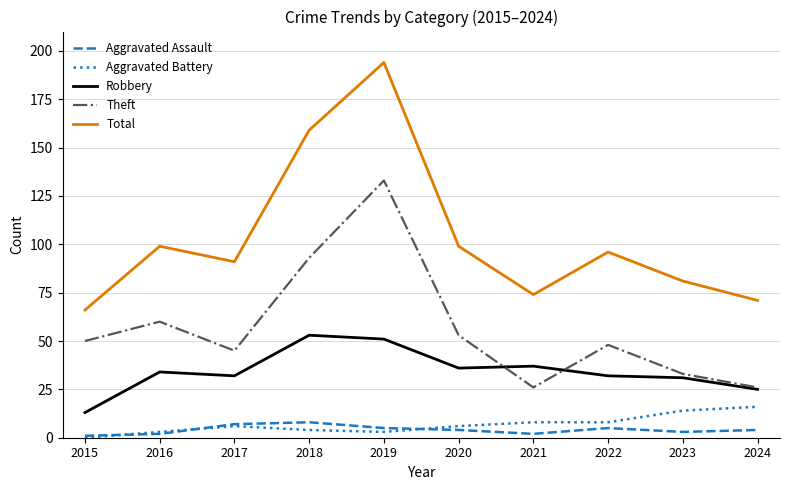

True or false: Aggravated Battery has more than 2 points higher than both neighbors.

False